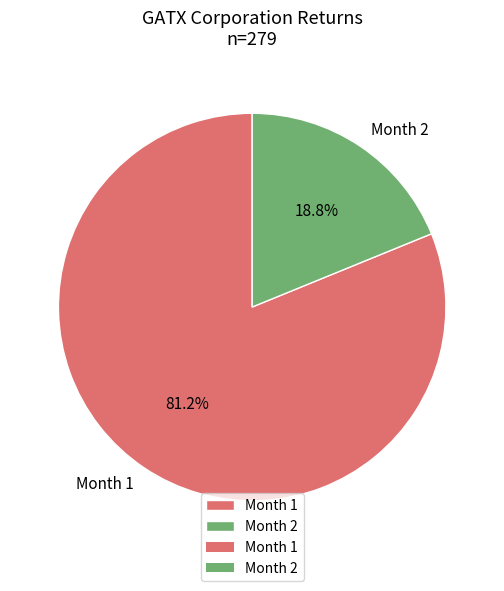

Count the number of slices in the pie.

2